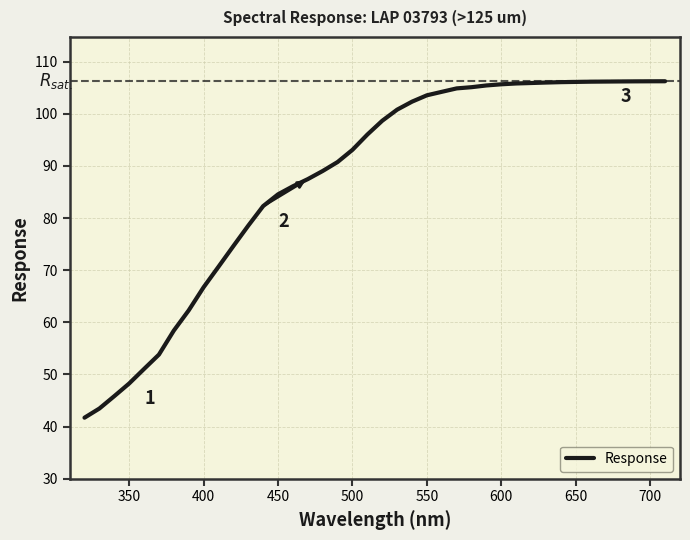

Count the number of data series in this chart.

1